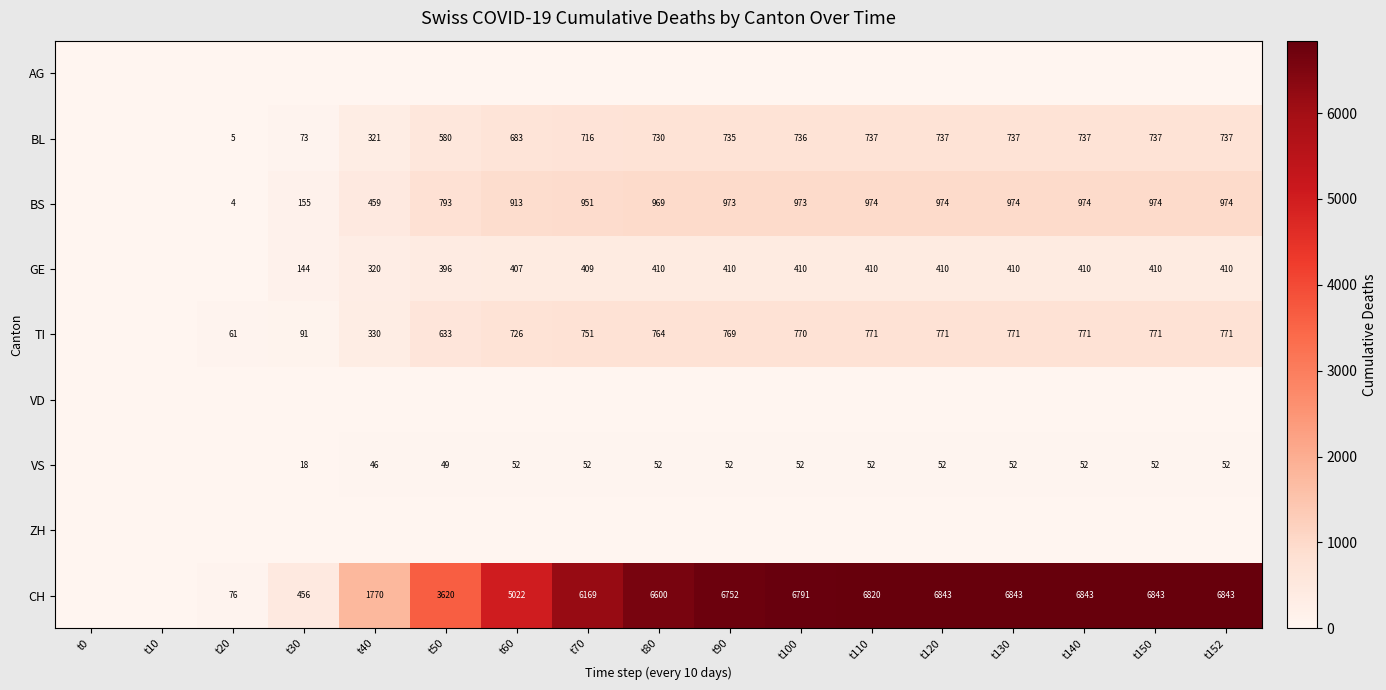

How many data points does each series have?

17